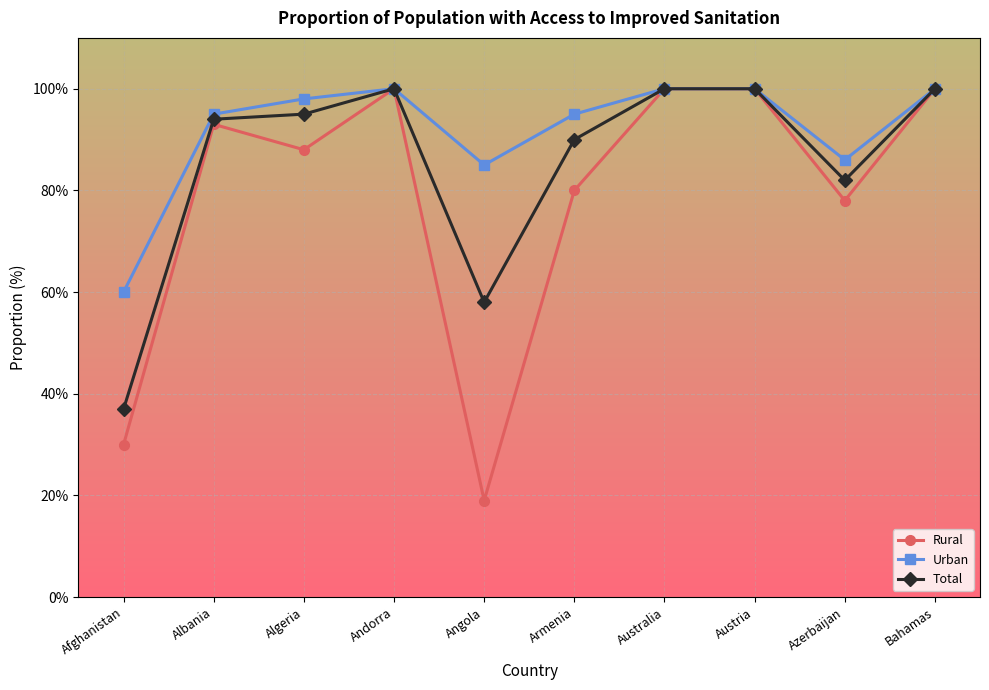

Reading right to left, extract all data points from this chart.

Rural: 100	78	100	100	80	19	100	88	93	30
Urban: 100	86	100	100	95	85	100	98	95	60
Total: 100	82	100	100	90	58	100	95	94	37